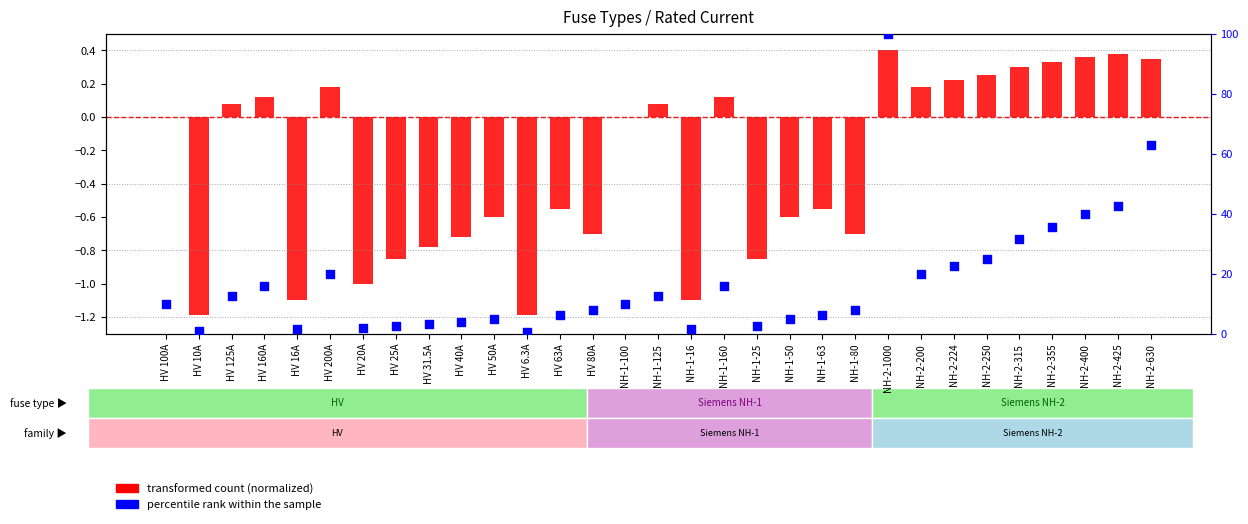

Which series contains the highest Y value?

percentile rank within the sample